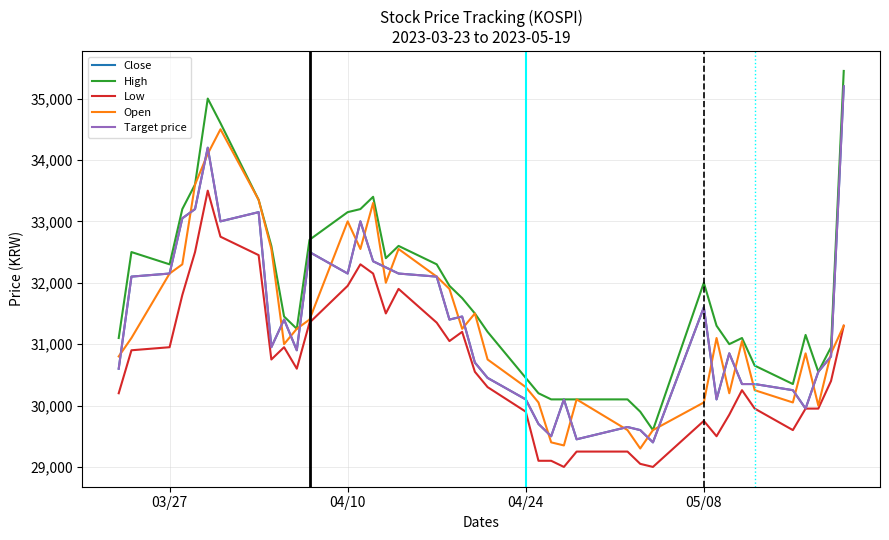

In Target price, how many points are lower than both neighbors (excluding endpoints)?

10